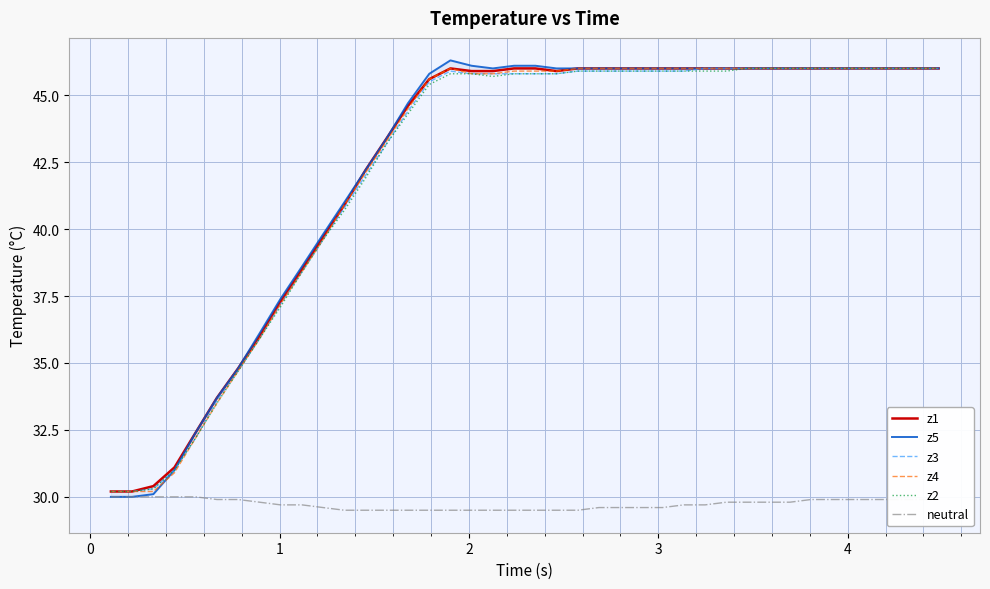

What is the highest value of the z3 series?

46.0